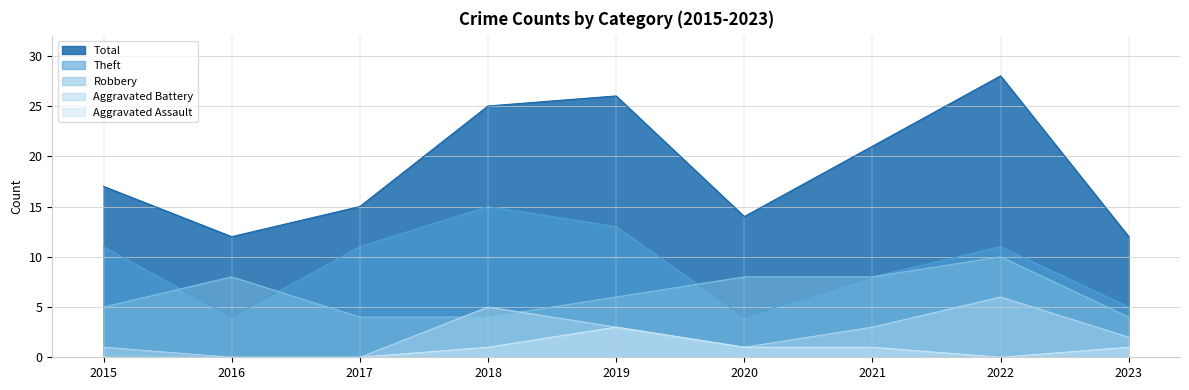

What is the approximate value of Aggravated Assault at 2021?

1